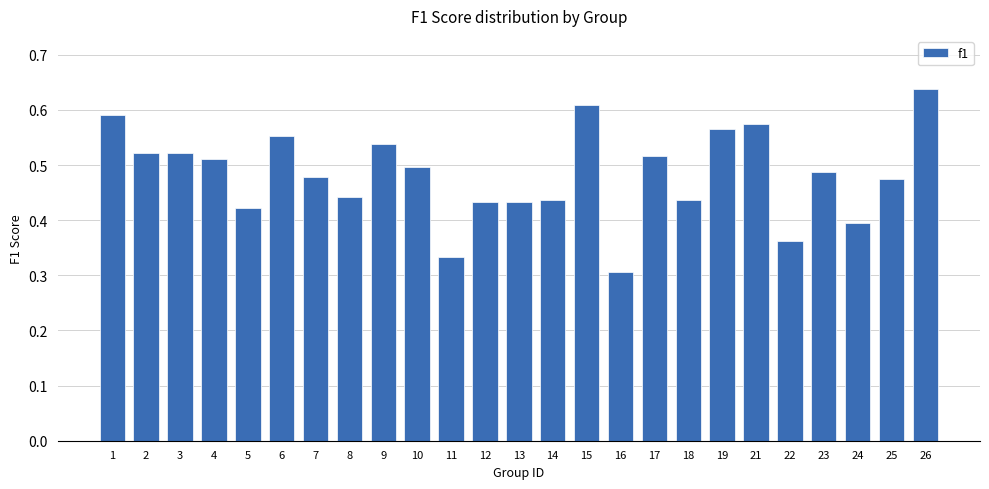

True or false: the data shows 0.5 at 17.

True